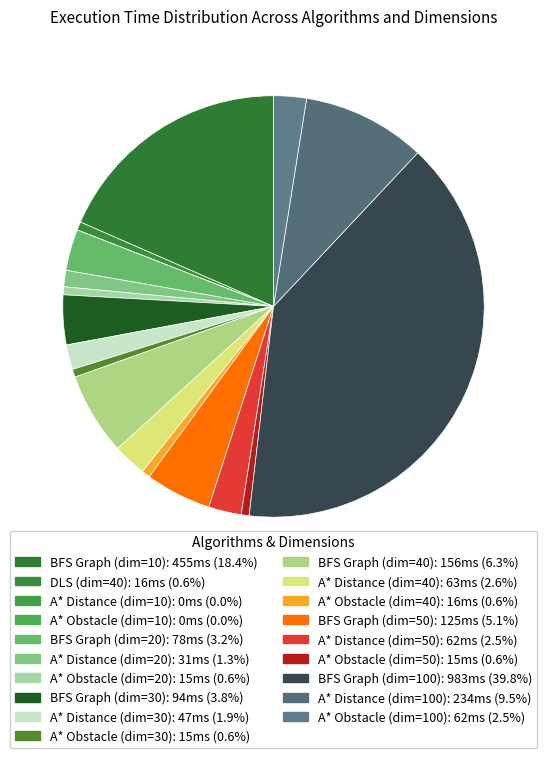

Does BFS Graph (dim=100) account for over 50% of the chart?

No